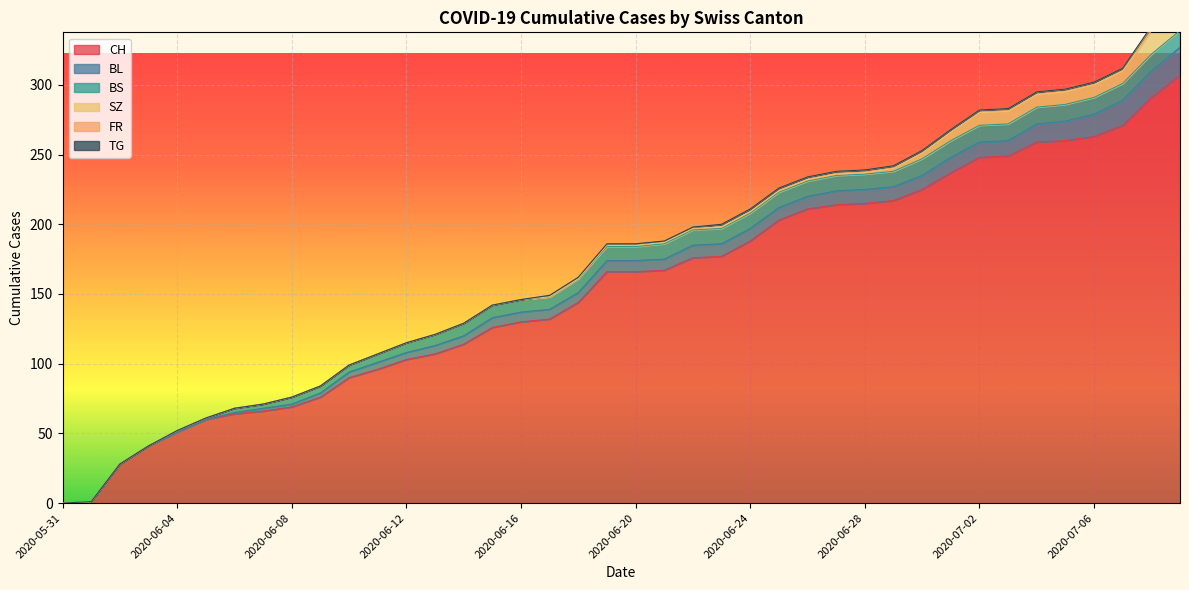

At which category is the sum across all series the highest?

2020-07-09